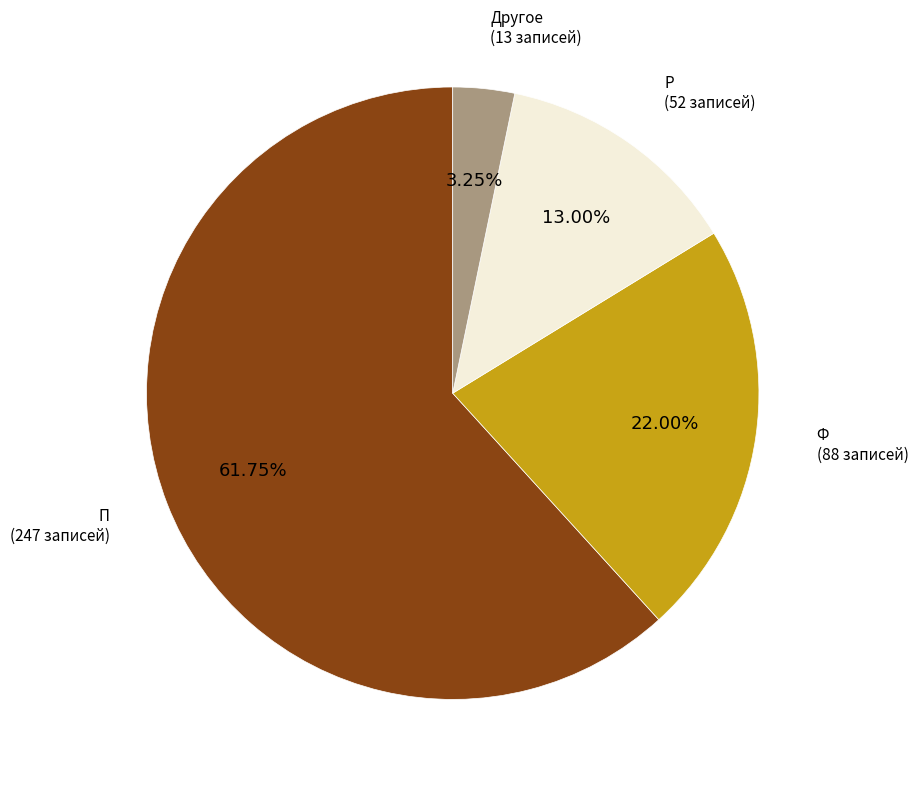

Between Другое (13 записей) and П (247 записей), which is larger?

П (247 записей)